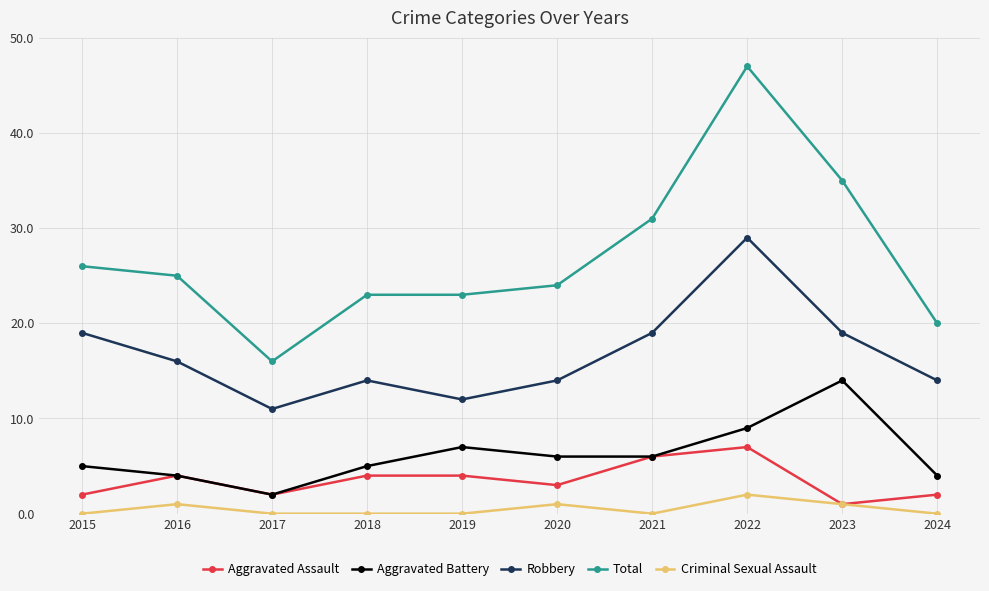

At how many categories does at least one series exceed 32?

2